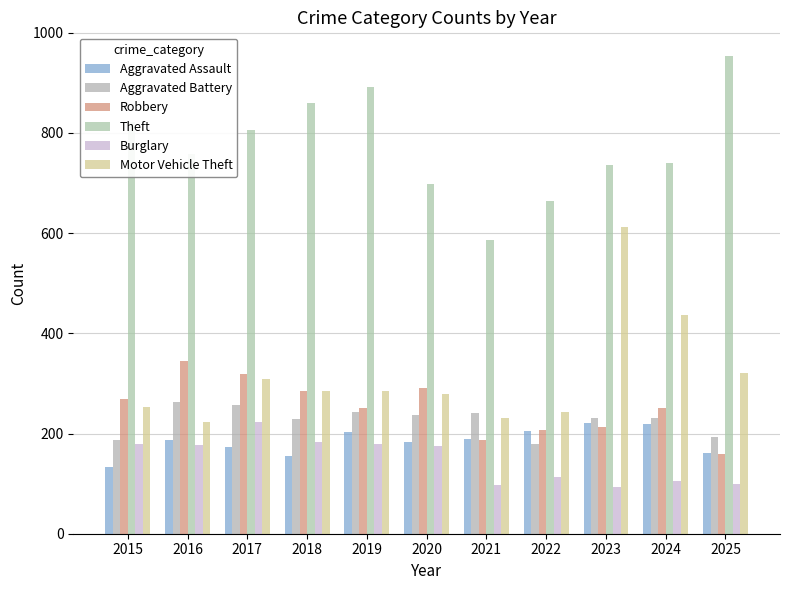

What is the maximum value shown in the chart?

953